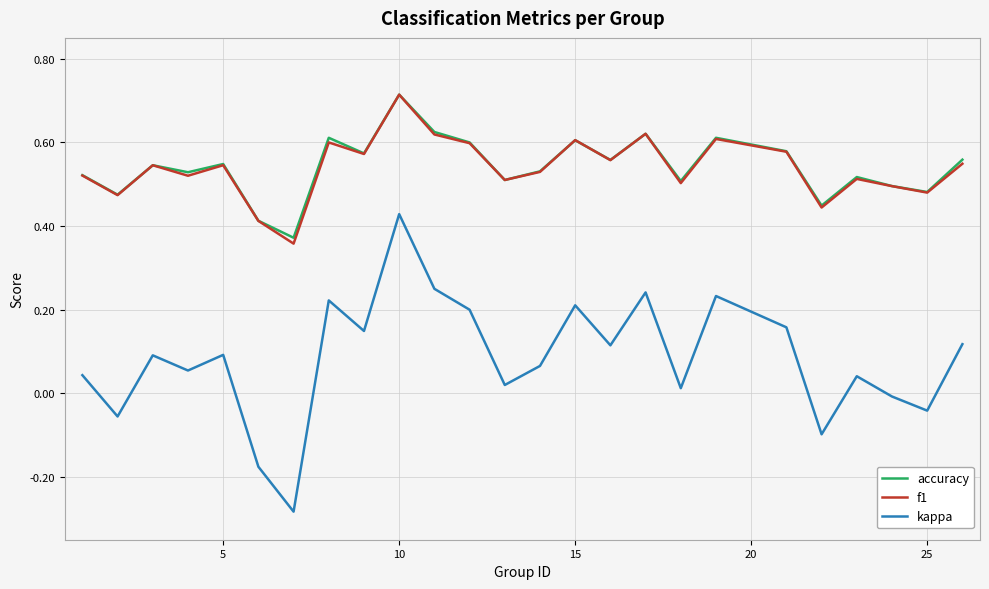

How many series are shown in this chart?

3